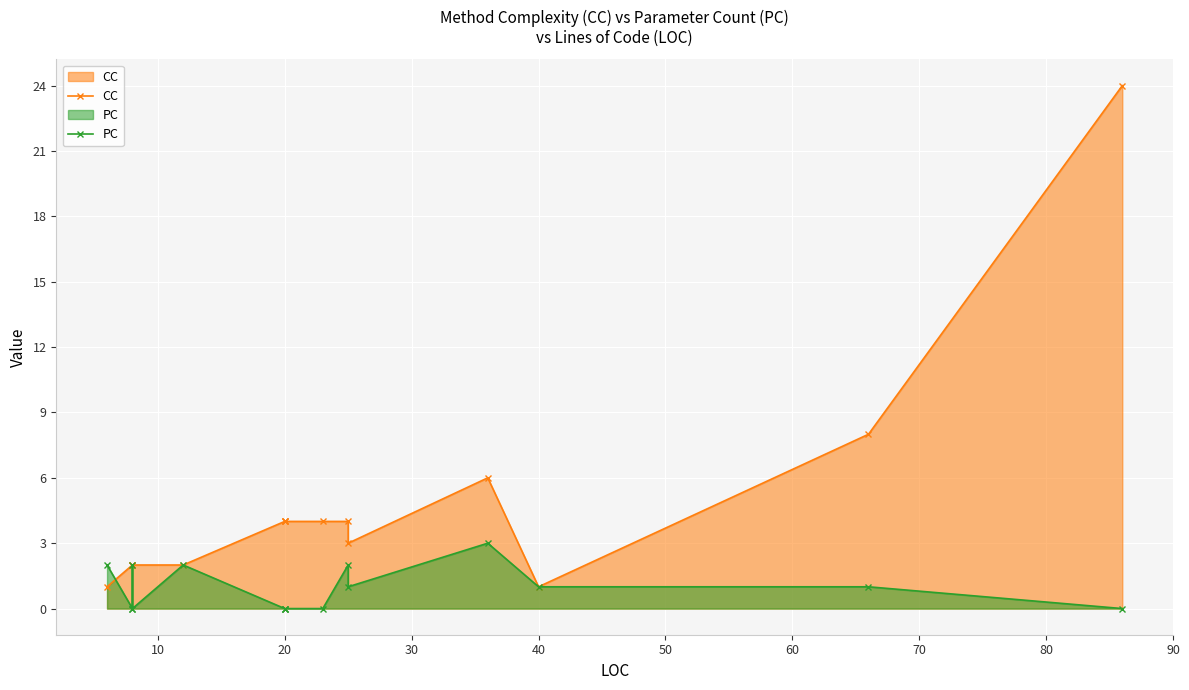

True or false: CC and PC intersect in this chart.

True